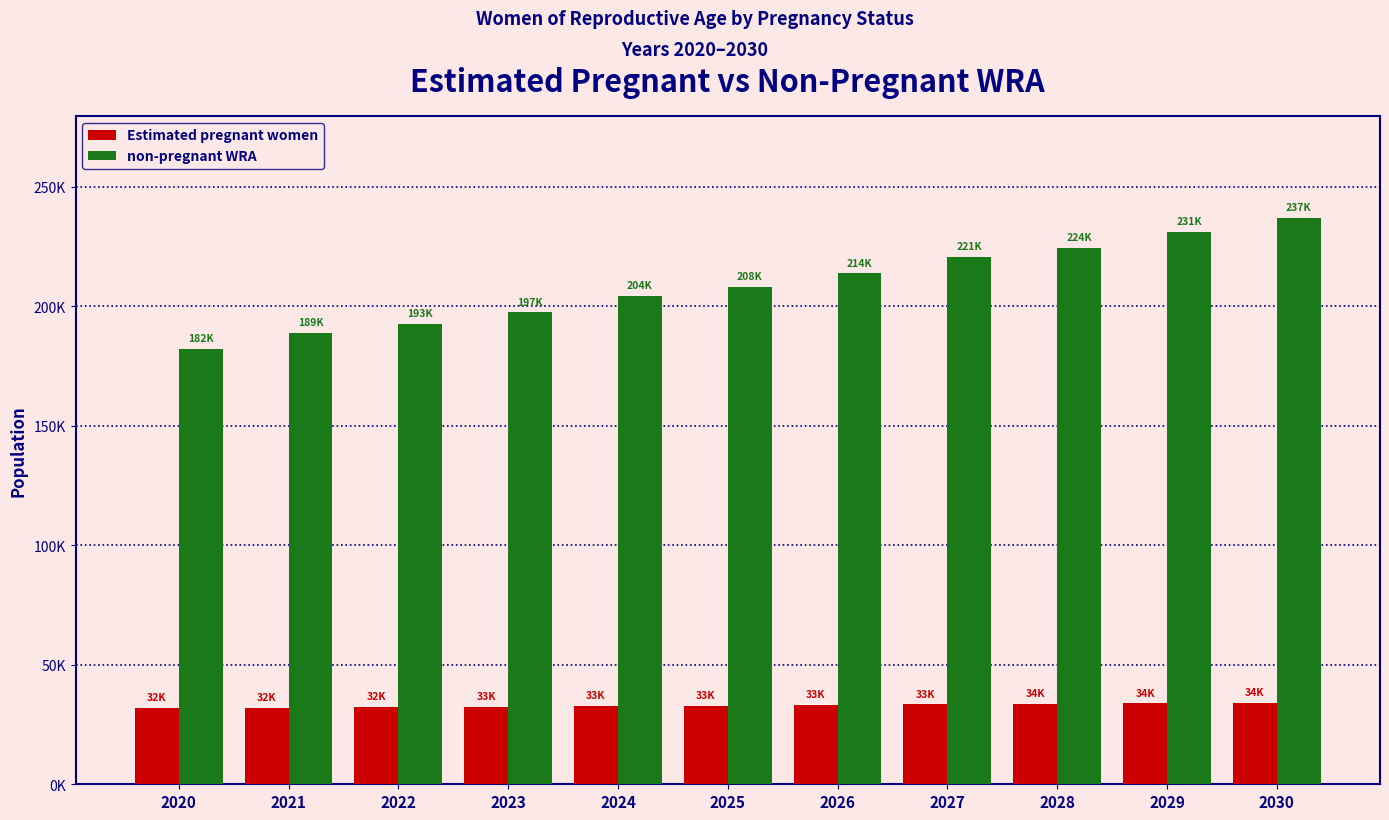

What is the difference between the maximum and second lowest values in the Estimated pregnant women series?

1968.8